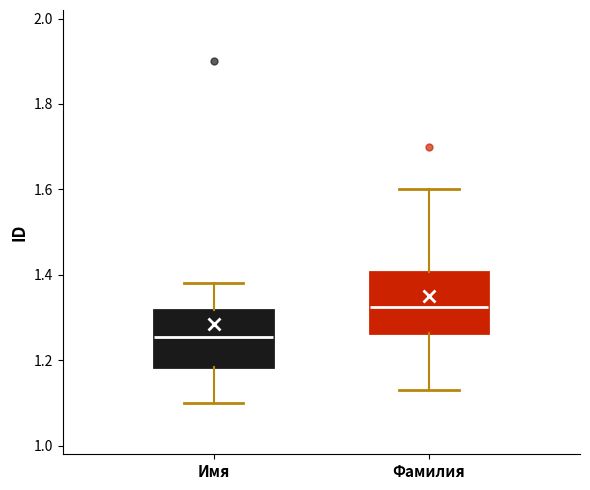

Reading left to right, transcribe this box plot: for each box, give where its median line is, the range the box spans, and where its two whiskers end, as read against the y-axis. The values are not printed on the chart, so give them approximately, as read against the axis.

Имя: median 1.26, box 1.18 to 1.32, whiskers 1.10 to 1.38
Фамилия: median 1.32, box 1.26 to 1.40, whiskers 1.14 to 1.60